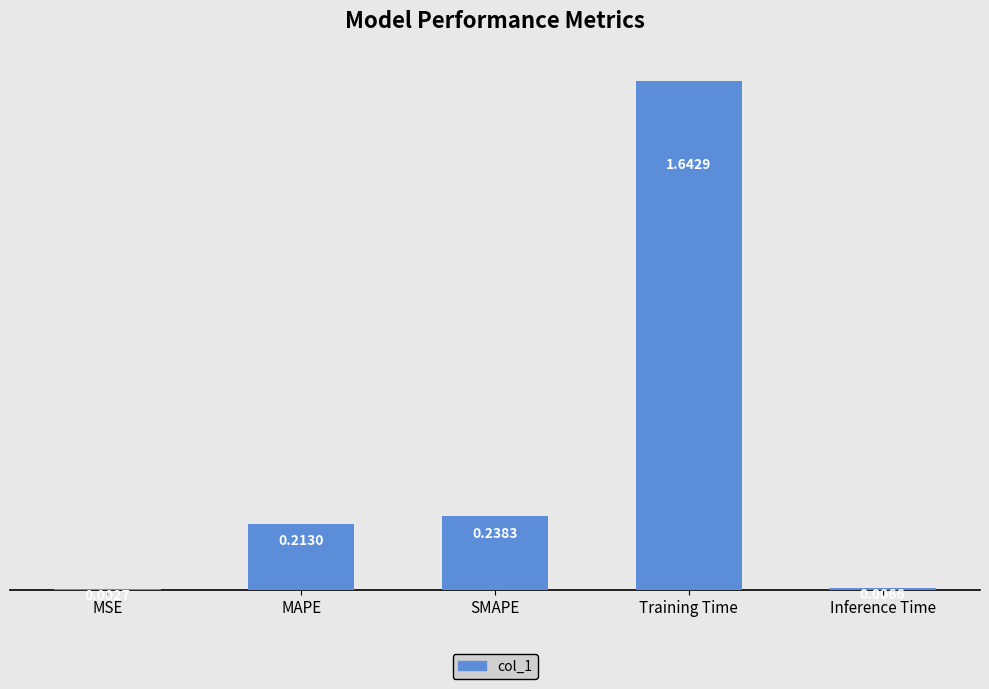

Which label corresponds to the largest value in the chart?

Training Time